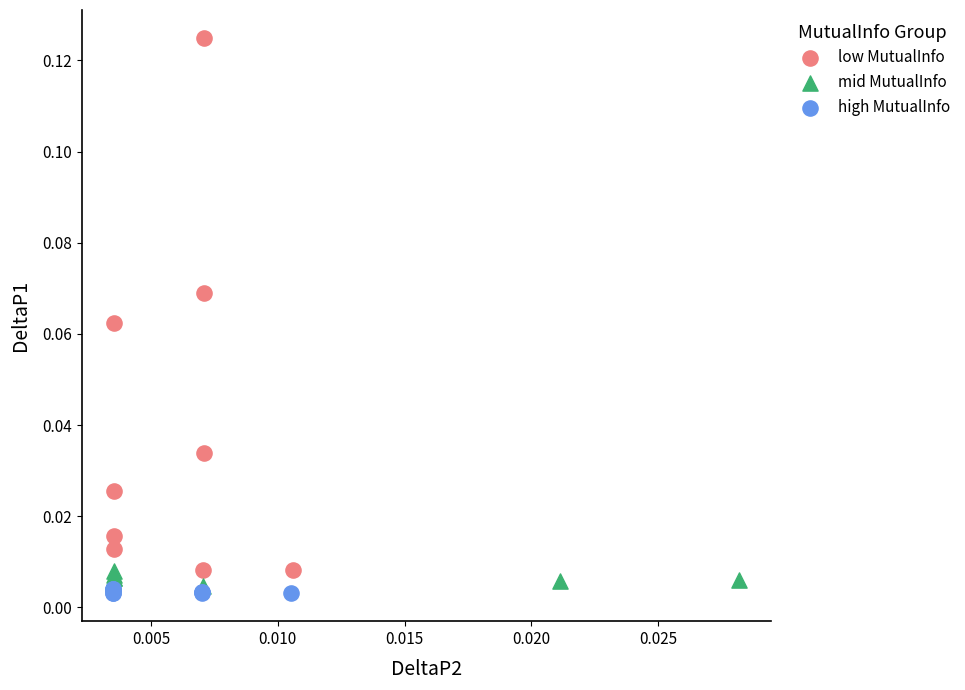

Which series contains the highest Y value?

low MutualInfo